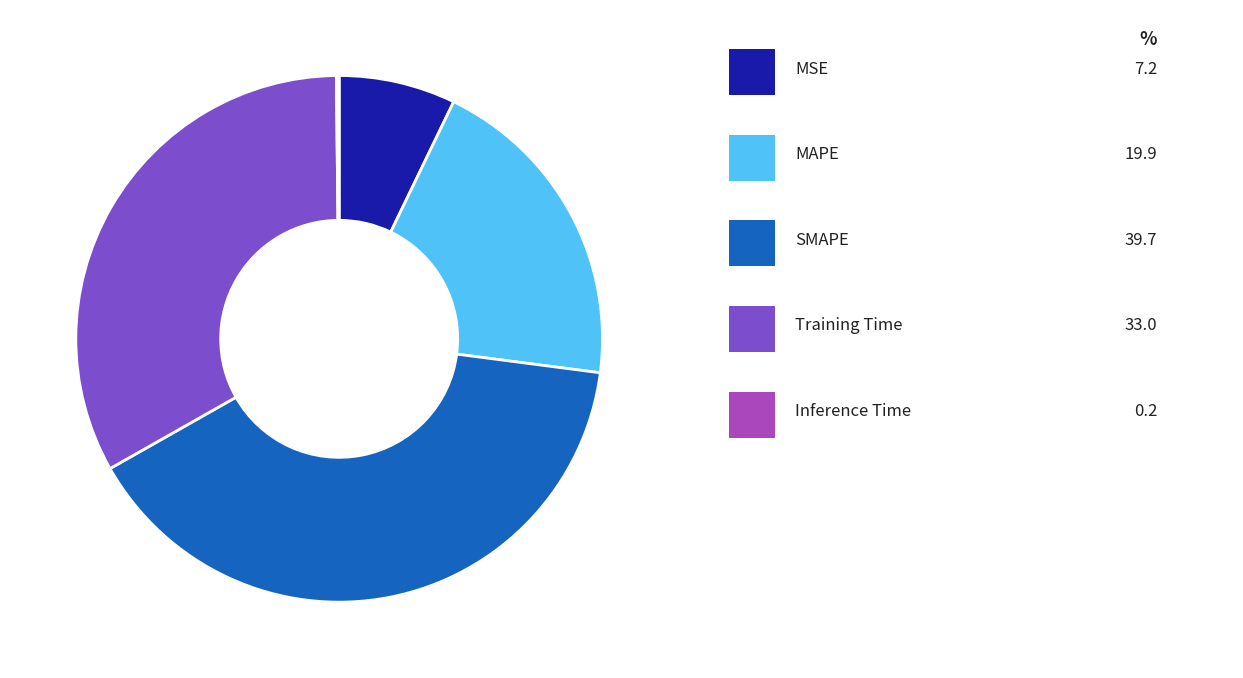

Does any single category account for the majority?

No